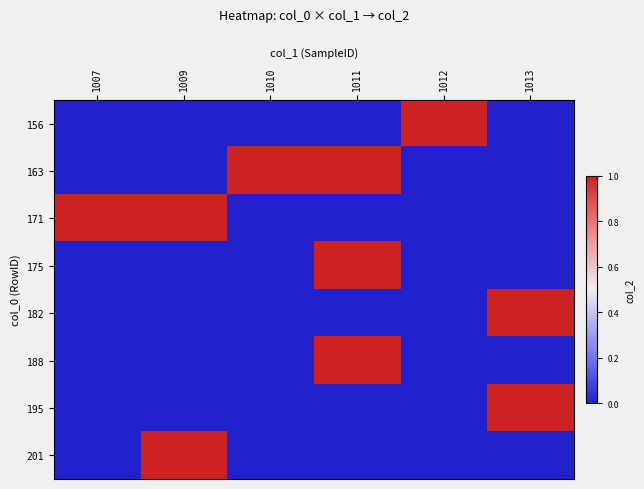

Rank the series at 1010 from lowest to highest value.

156, 171, 175, 182, 188, 195, 201, 163